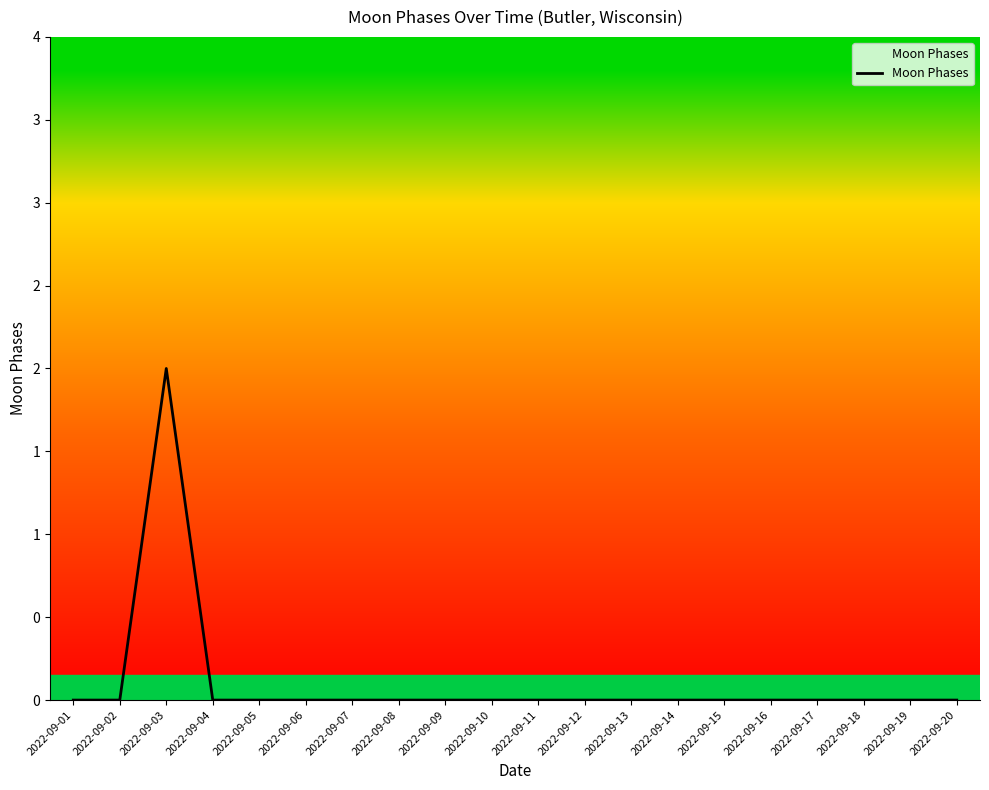

The value at 2022-09-05 is 1. True or false?

False